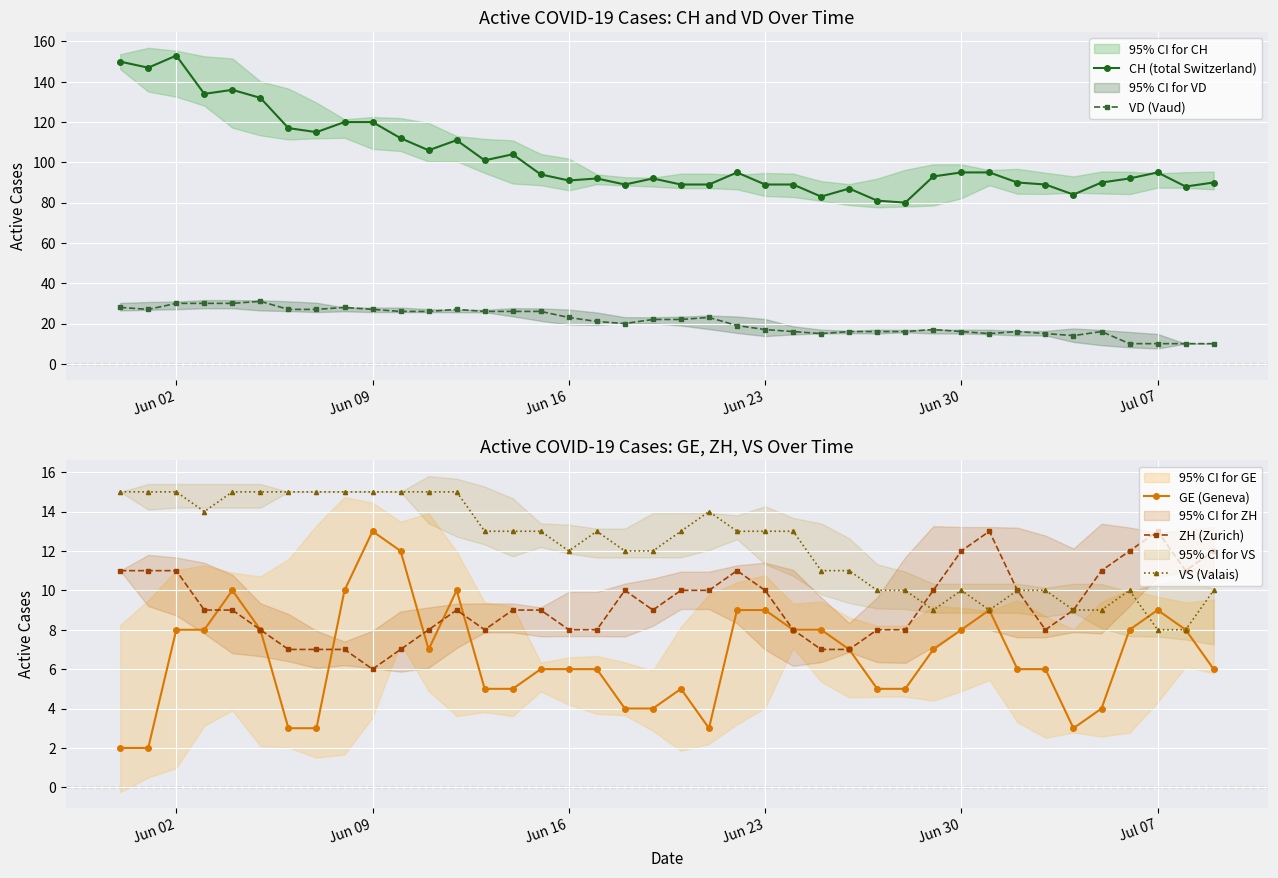

True or false: VS (Valais) has more than 2 interior local peaks.

True